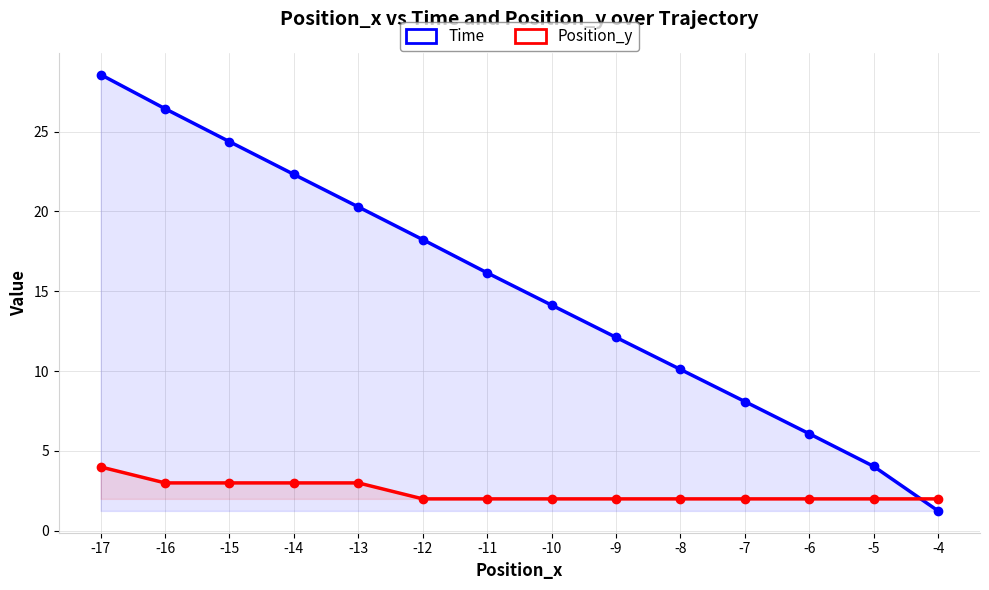

List the labels in order of Position_y value, largest first.

-17, -13, -14, -15, -16, -4, -5, -6, -7, -8, -9, -10, -11, -12